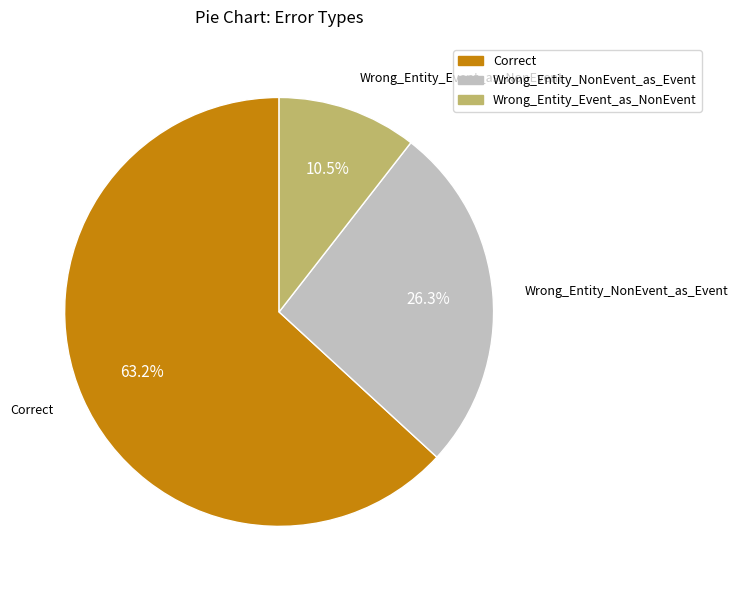

How many slices are in this pie chart?

3